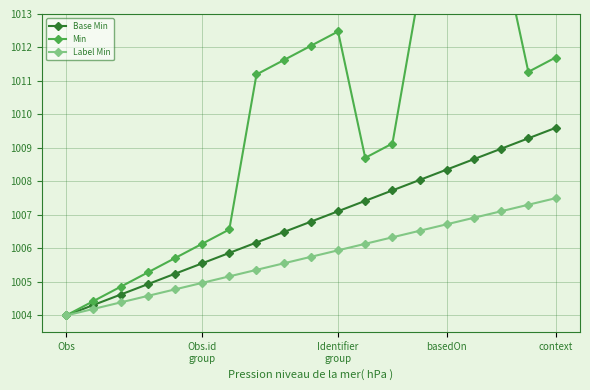

Rank the series by their average value, from highest to lowest.

Min, Base Min, Label Min